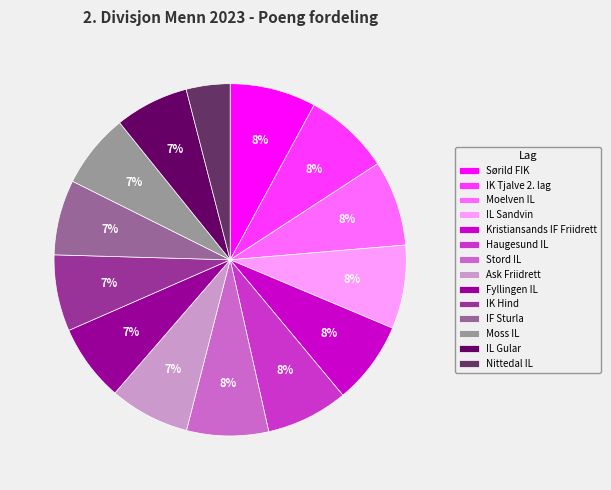

Is it true that Moelven IL is 1% of the pie?

False